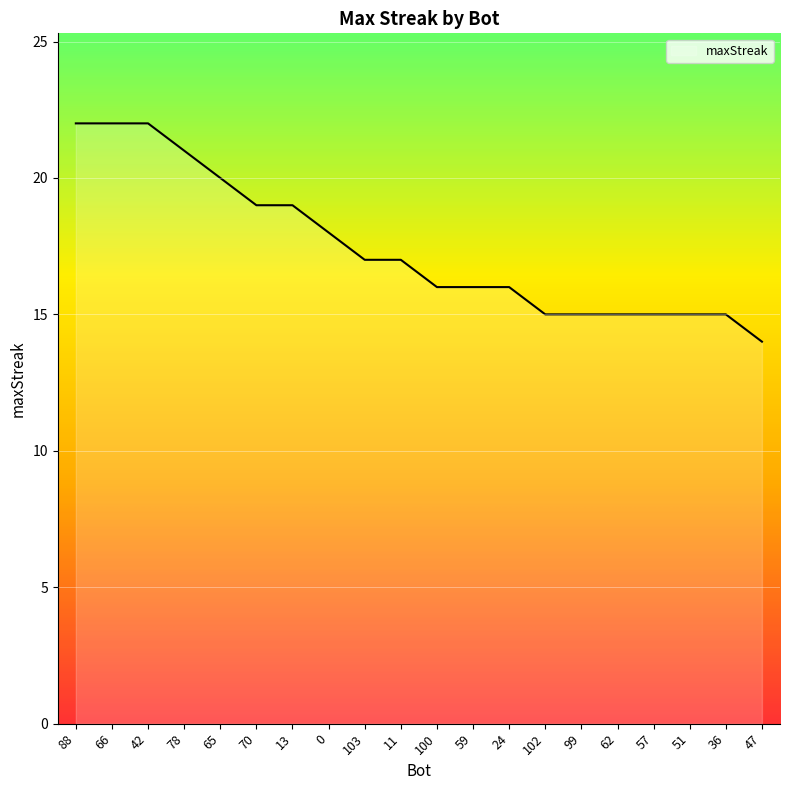

How many values are below 17?

10